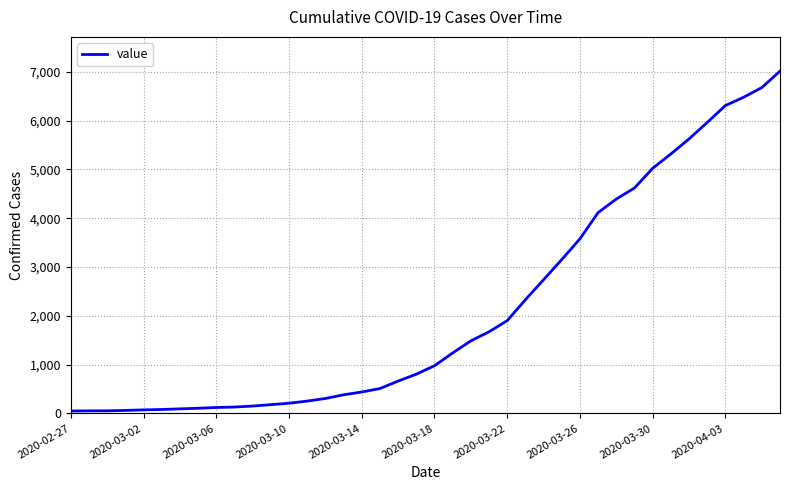

What is the average value?

2133